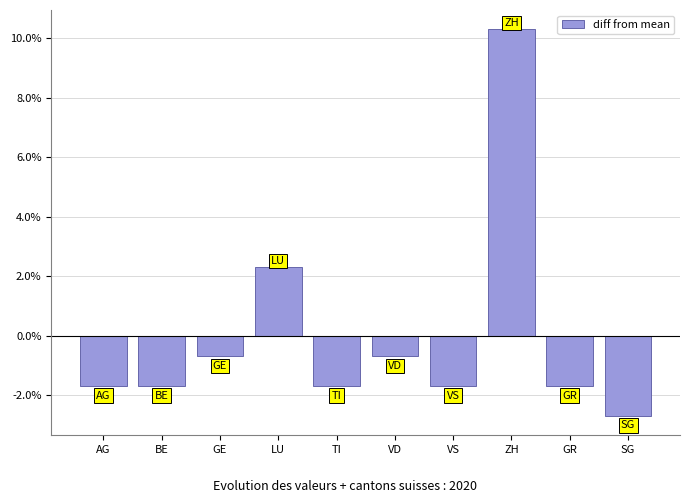

How many categories are shown in the chart?

10